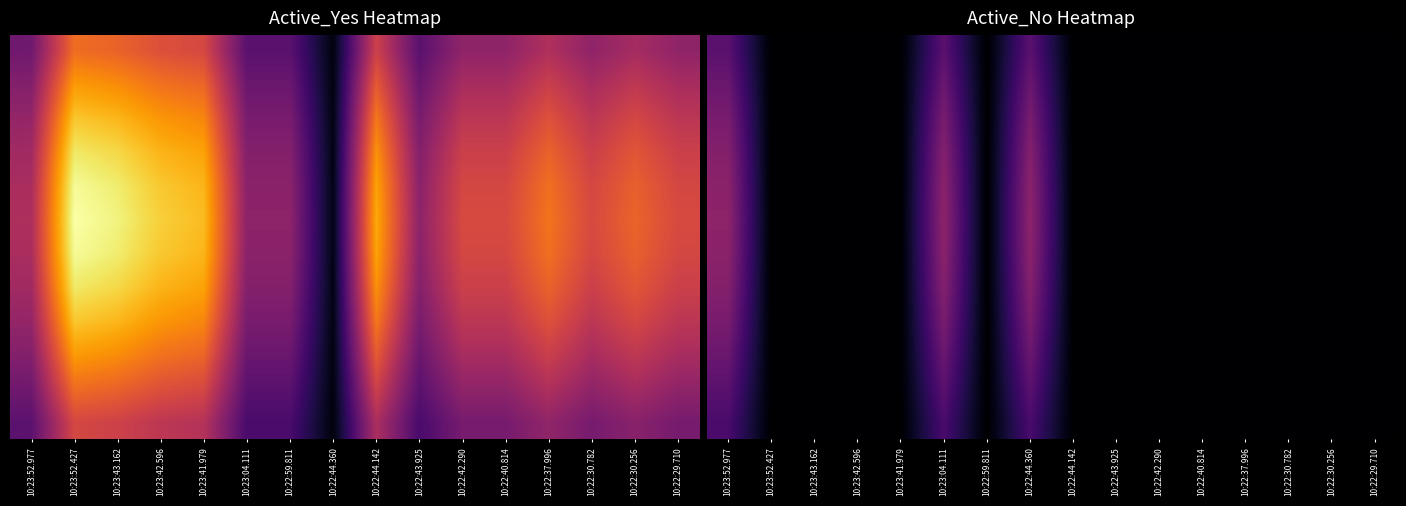

At how many categories does at least one series exceed 8?

3